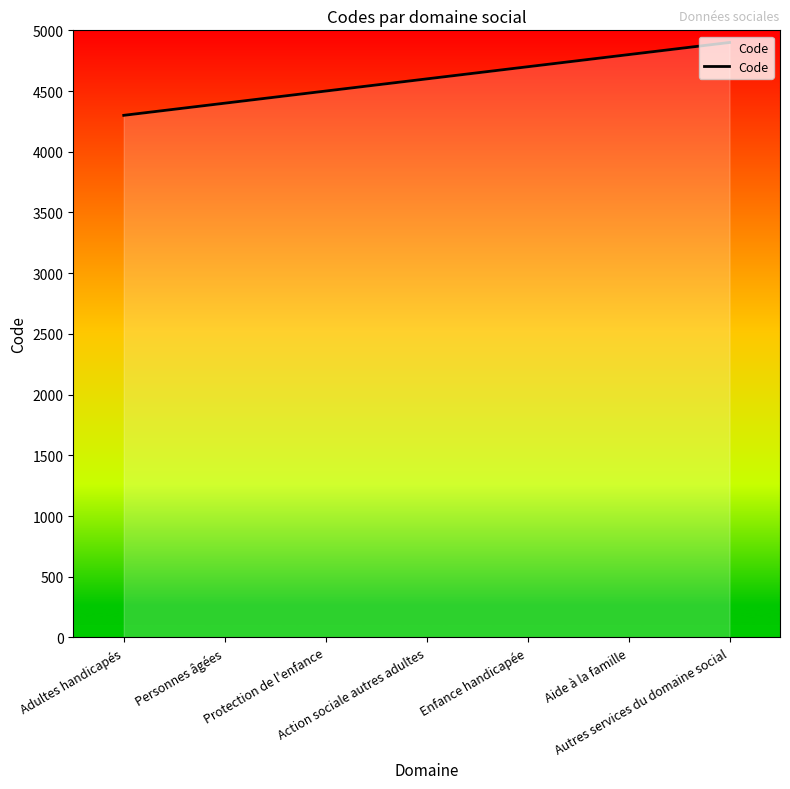

How many values are between 4400 and 4800?

5